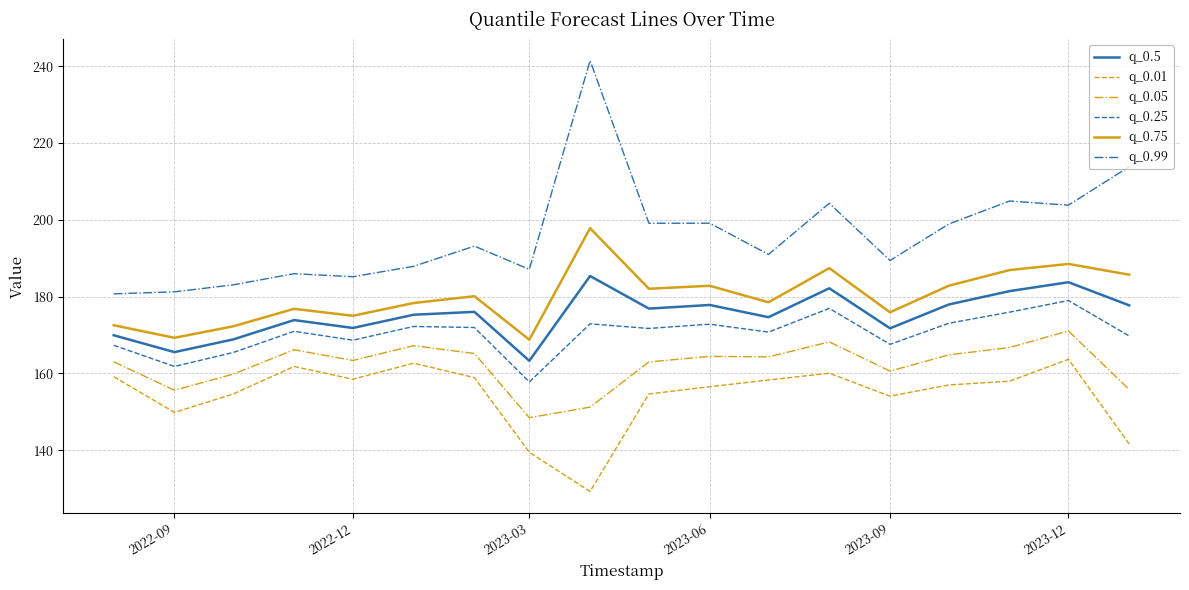

What is the difference between the maximum and minimum values in the q_0.05 series?

22.6